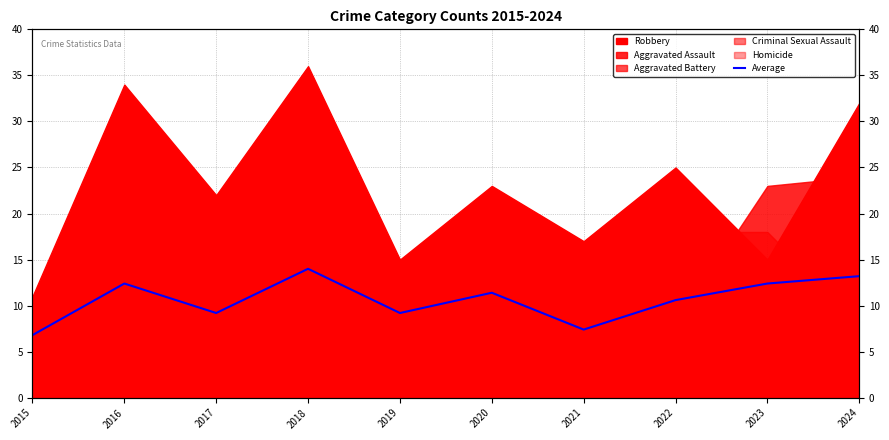

True or false: the data shows 9.2 at 2017.

True